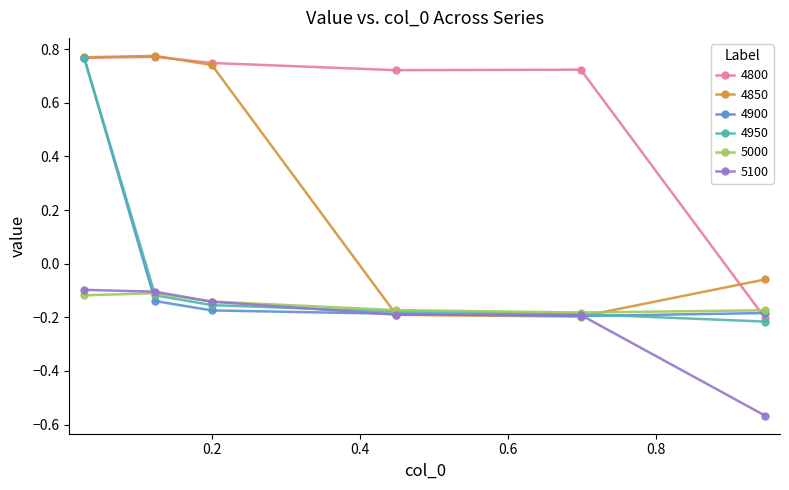

Which series has the largest total across all categories?

4800